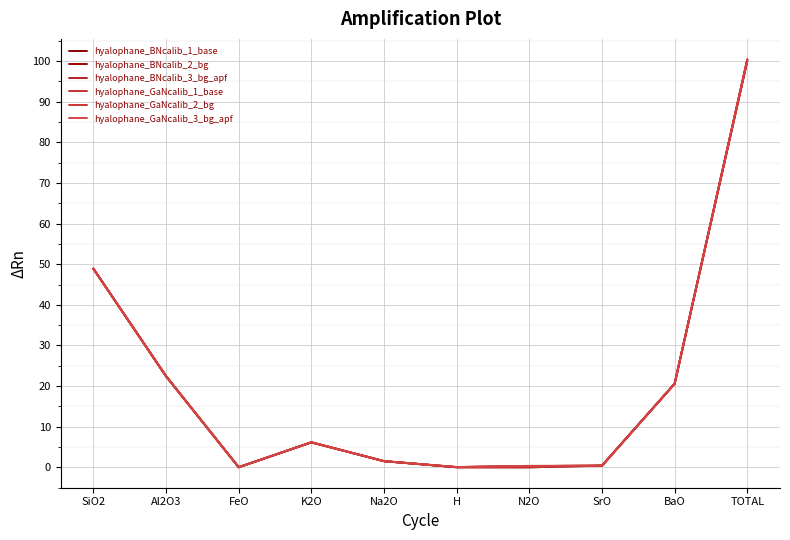

Reading left to right, list all the values displayed in this chart.

hyalophane_BNcalib_1_base: 48.9	22.4	0.0	6.2	1.5	0.0	0.0	0.4	20.6	100.0
hyalophane_BNcalib_2_bg: 48.9	22.4	0.0	6.2	1.5	0.1	0.3	0.4	20.6	100.4
hyalophane_BNcalib_3_bg_apf: 48.9	22.4	0.0	6.2	1.5	0.1	0.3	0.4	20.6	100.4
hyalophane_GaNcalib_1_base: 48.9	22.4	0.0	6.2	1.5	0.0	0.0	0.4	20.6	100.0
hyalophane_GaNcalib_2_bg: 48.9	22.4	0.0	6.2	1.5	0.1	0.3	0.4	20.6	100.4
hyalophane_GaNcalib_3_bg_apf: 48.9	22.4	0.0	6.2	1.5	0.1	0.4	0.4	20.6	100.5